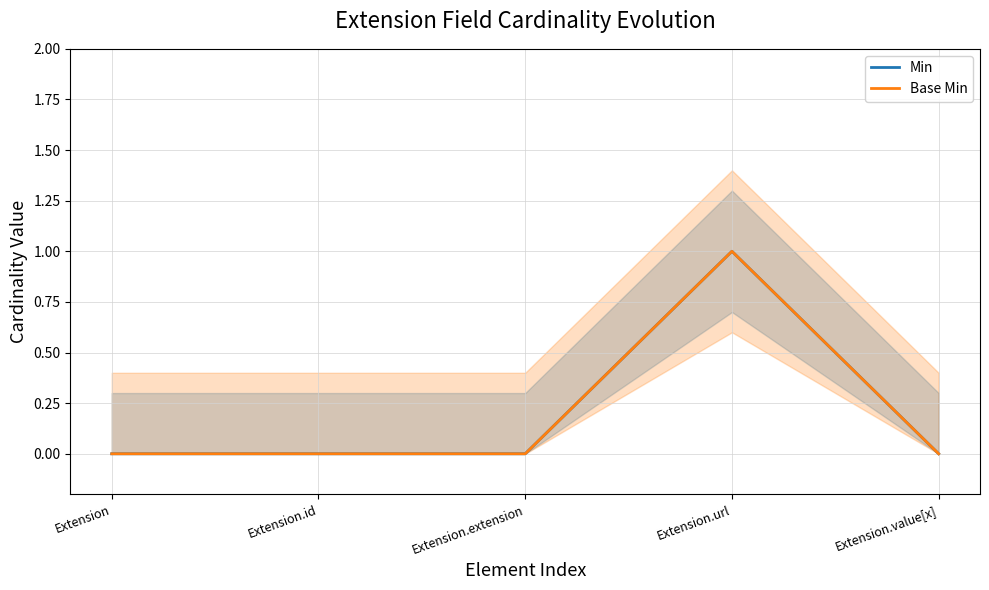

How many interior local peaks does the Base Min series have?

1